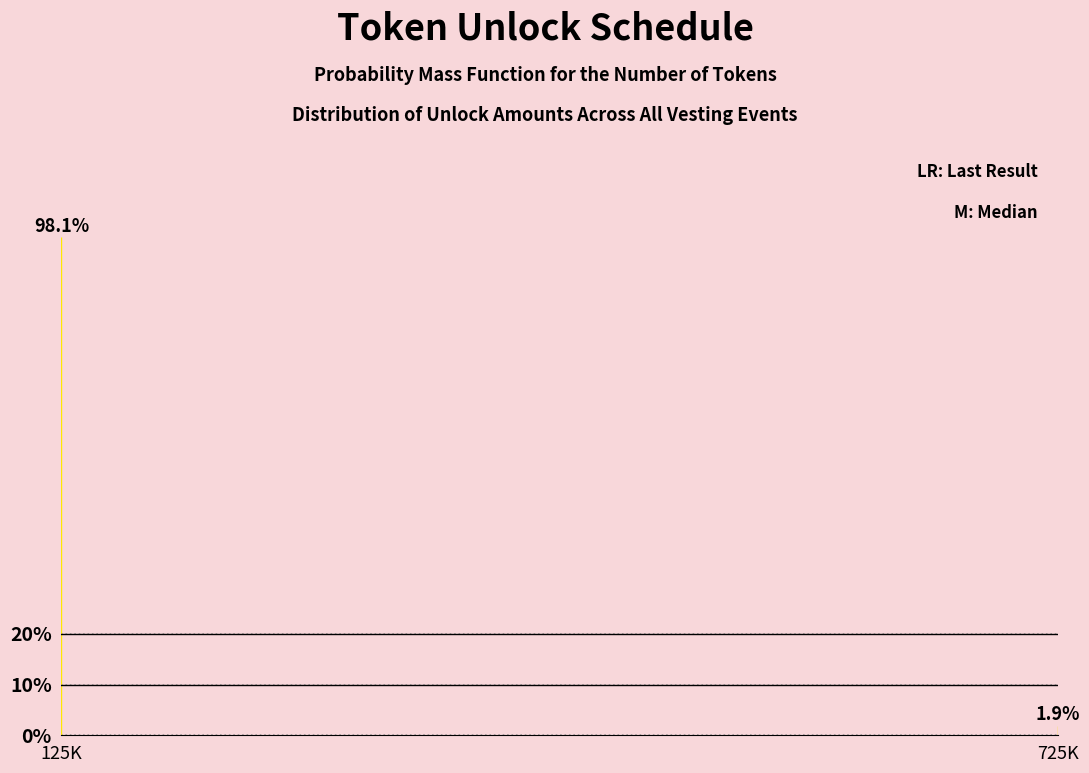

Reading left to right, what are all the values shown in this chart?

125K=98.1	725K=1.9